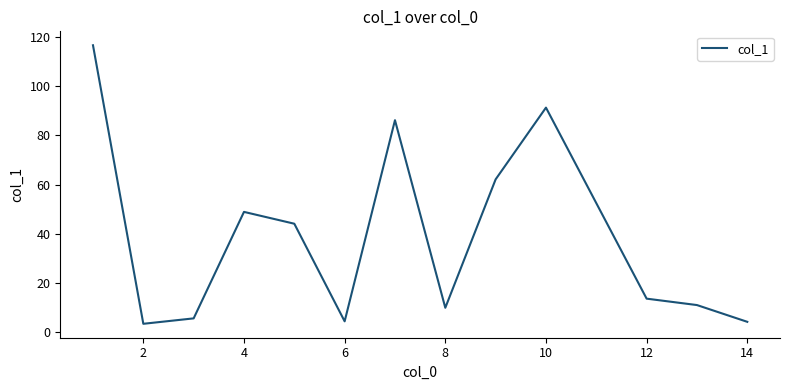

How many interior local peaks (higher than both neighbors) does the data have?

3